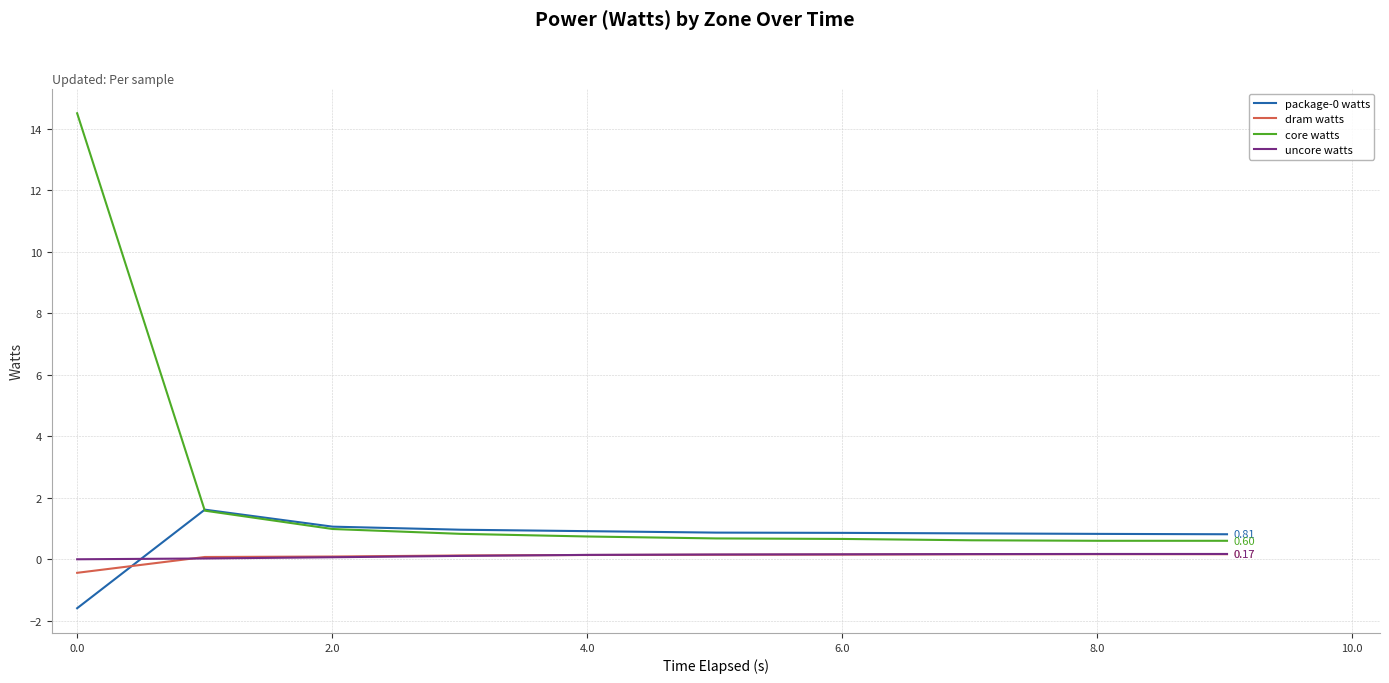

Which series has the largest total across all categories?

core watts